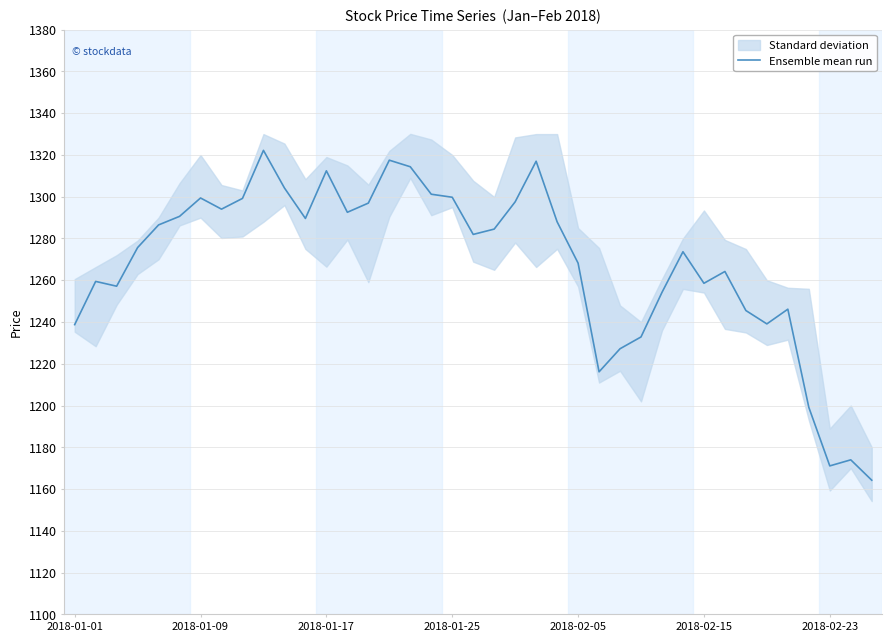

The Ensemble mean run series shows 1258.6 at 2018-02-15. True or false?

True